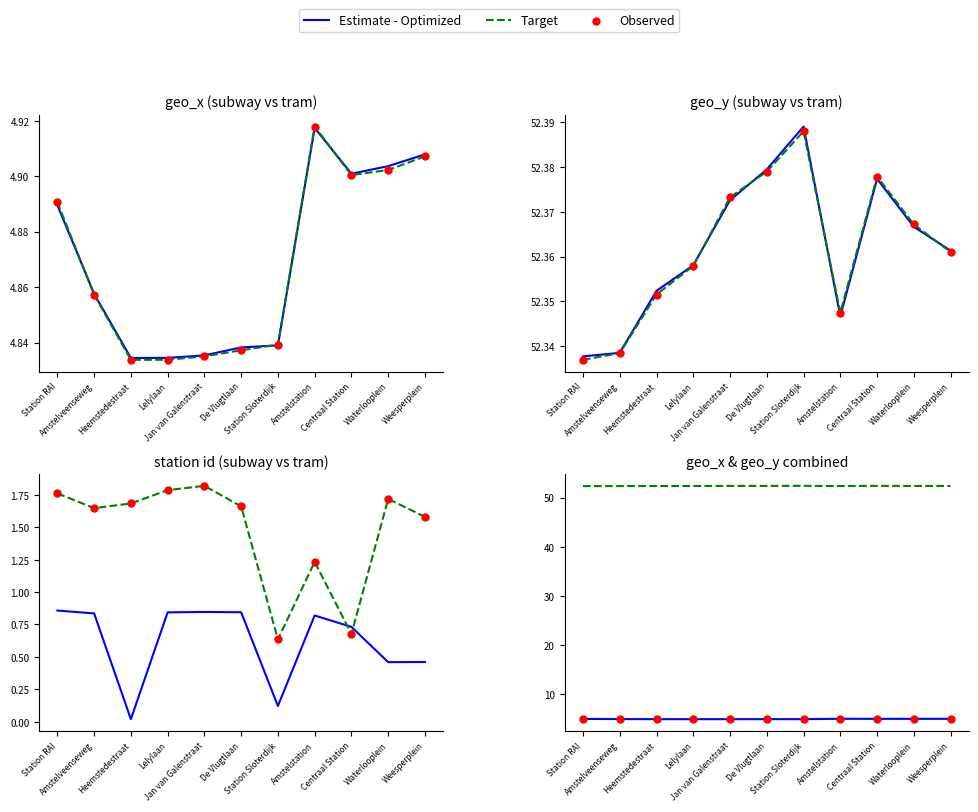

Which series has the largest total across all categories?

Target